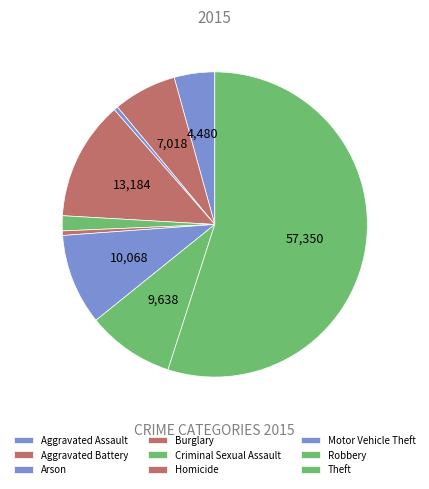

Combined, do Aggravated Assault and Arson account for over 50%?

No